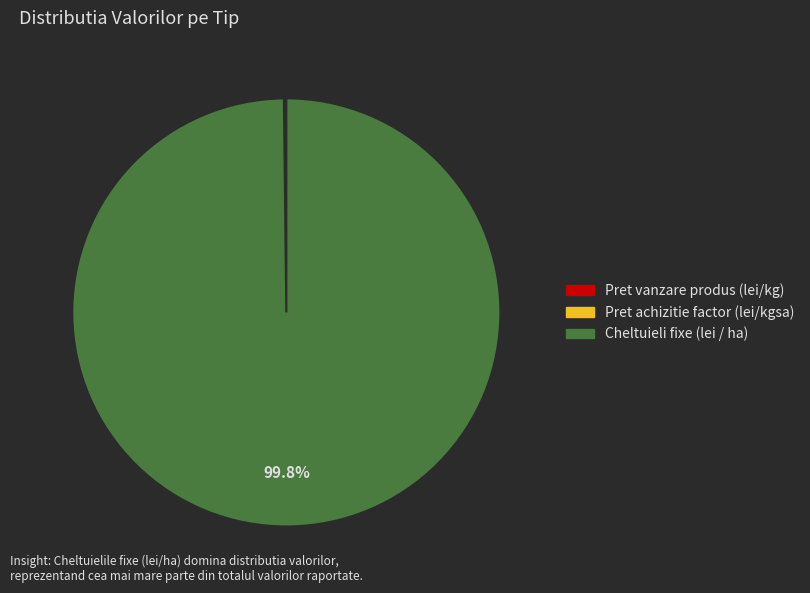

Which category accounts for the majority?

Cheltuieli fixe (lei / ha)